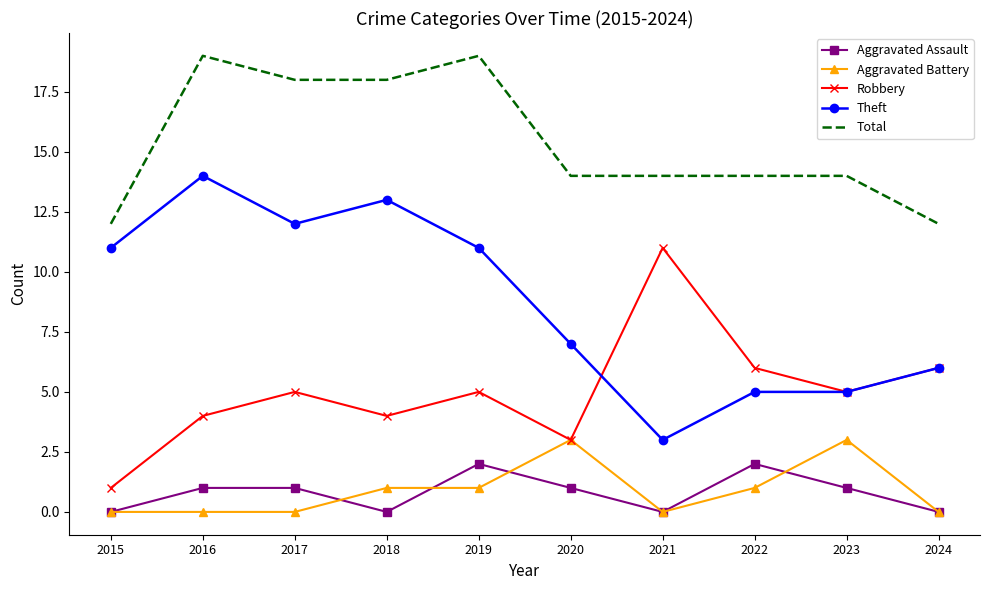

What is the maximum value for Total?

19